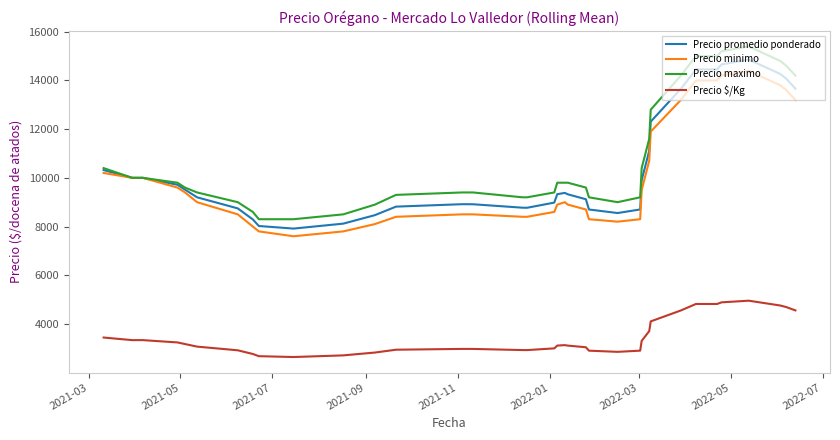

True or false: Precio $/Kg and Precio minimo intersect in this chart.

False